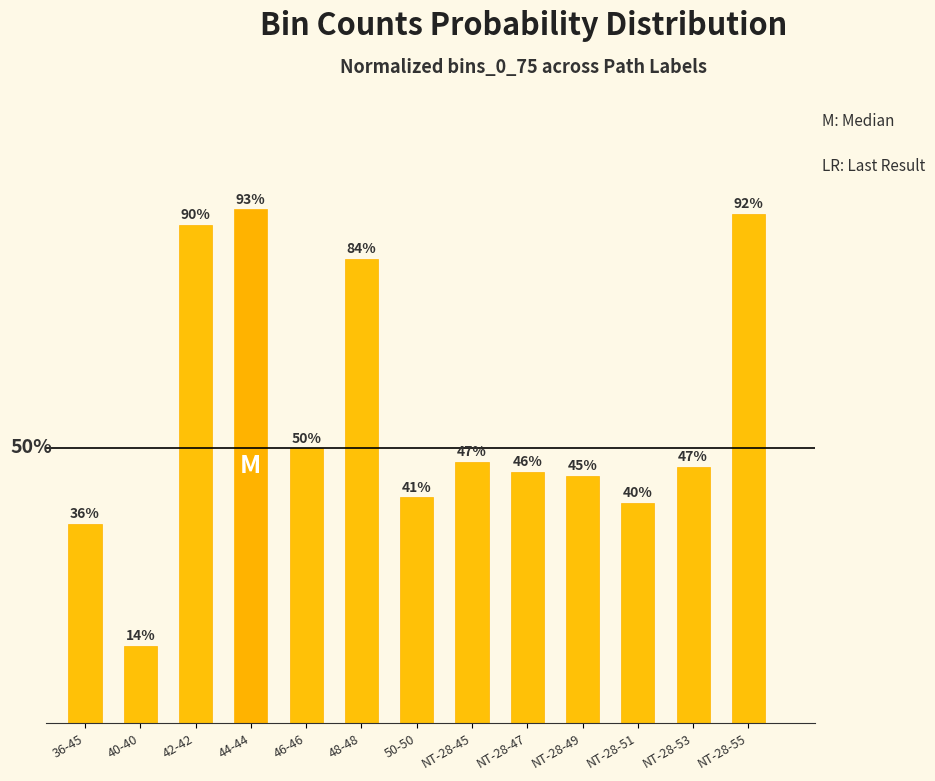

What is the greatest value displayed?

0.9